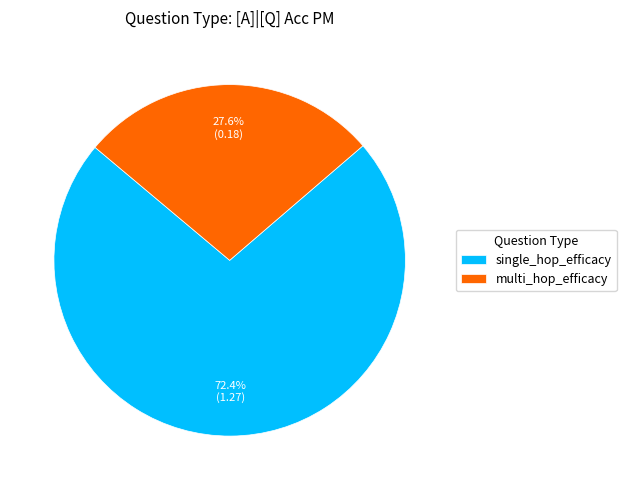

True or false: single_hop_efficacy accounts for 39% of the total.

False